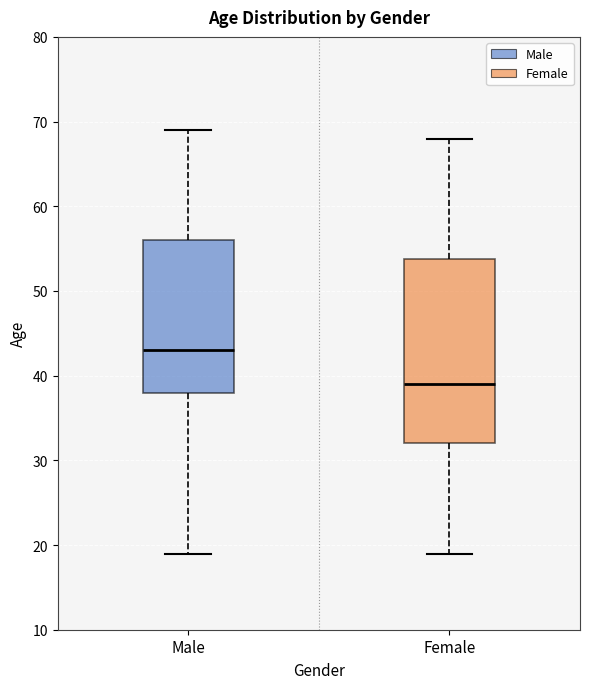

Which box is the tallest, from its lower edge to its upper edge?

Female